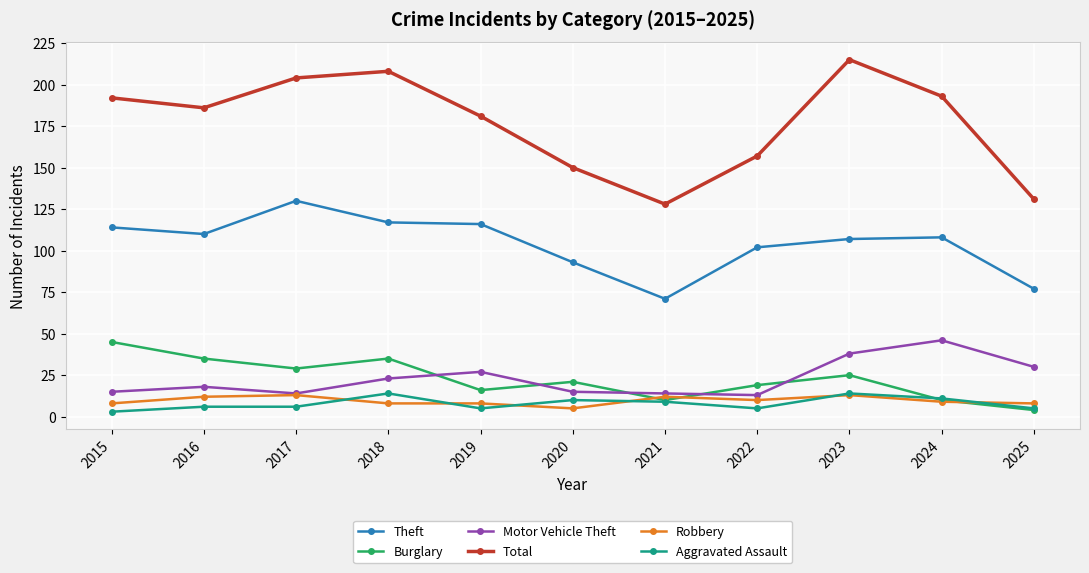

Reading left to right, list all the values displayed in this chart.

Theft: 2015=114	2016=110	2017=130	2018=117	2019=116	2020=93	2021=71	2022=102	2023=107	2024=108	2025=77
Burglary: 2015=45	2016=35	2017=29	2018=35	2019=16	2020=21	2021=10	2022=19	2023=25	2024=10	2025=4
Motor Vehicle Theft: 2015=15	2016=18	2017=14	2018=23	2019=27	2020=15	2021=14	2022=13	2023=38	2024=46	2025=30
Total: 2015=192	2016=186	2017=204	2018=208	2019=181	2020=150	2021=128	2022=157	2023=215	2024=193	2025=131
Robbery: 2015=8	2016=12	2017=13	2018=8	2019=8	2020=5	2021=12	2022=10	2023=13	2024=9	2025=8
Aggravated Assault: 2015=3	2016=6	2017=6	2018=14	2019=5	2020=10	2021=9	2022=5	2023=14	2024=11	2025=5